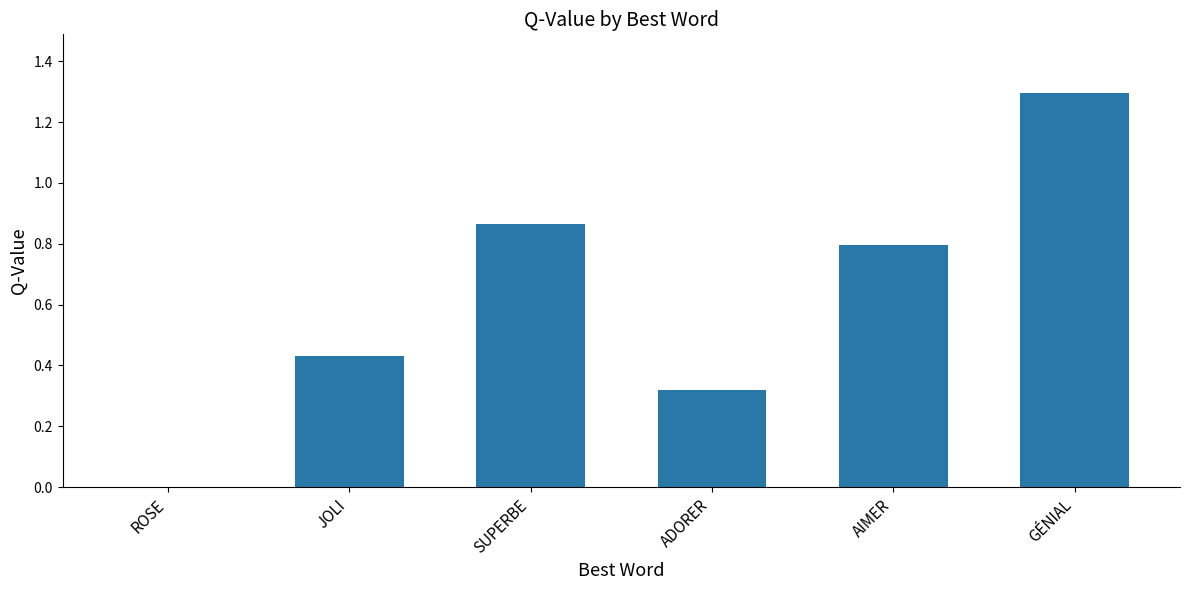

Count the values in the range 0 to 1.

5